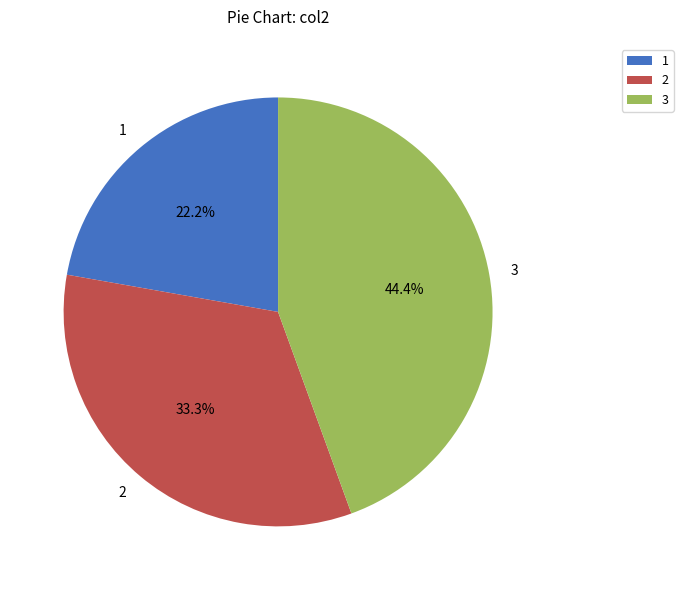

To the nearest percent, what is the difference between the largest and smallest slice percentages?

22%